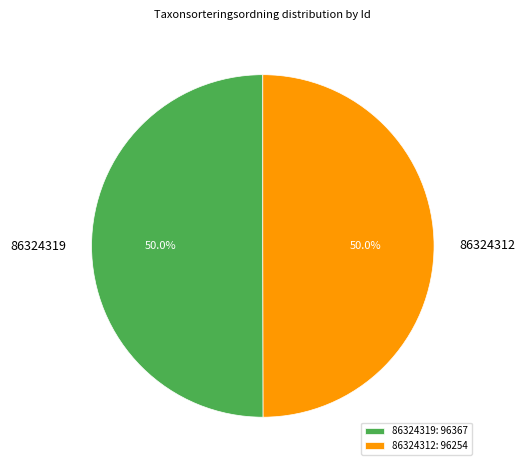

How many segments does this pie chart have?

2